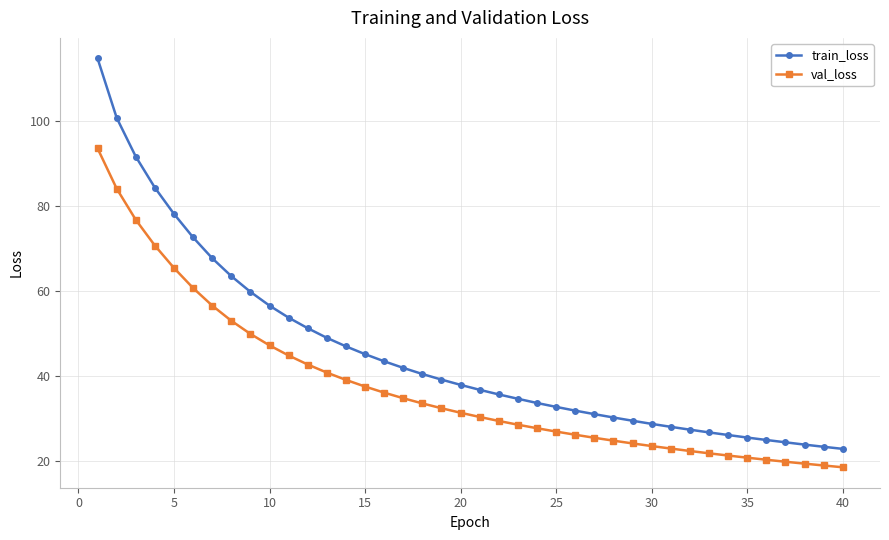

List the series in order of their overall mean, highest first.

train_loss, val_loss